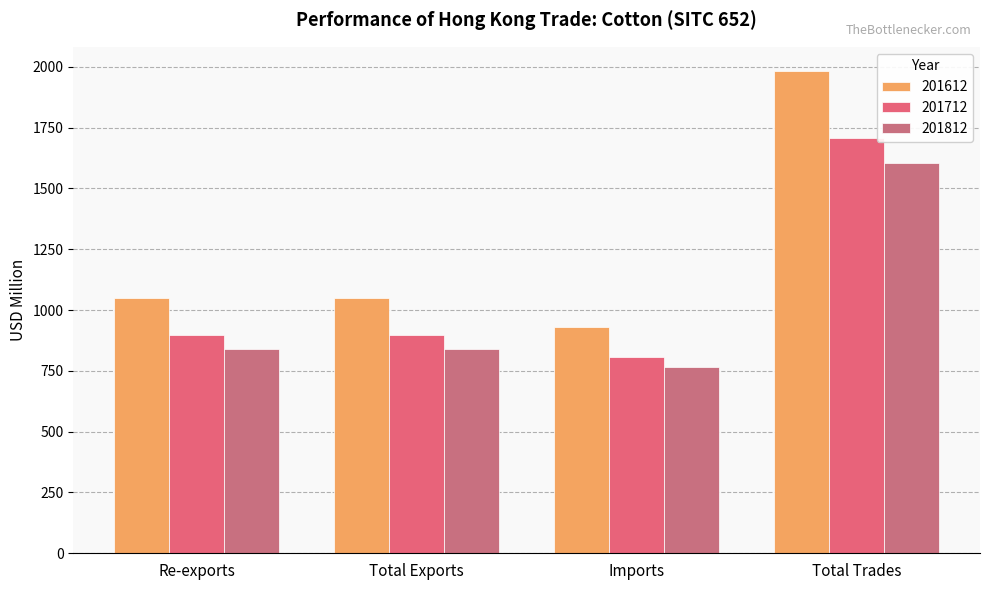

What is the difference between the second highest and minimum values in the 201812 series?

71.6